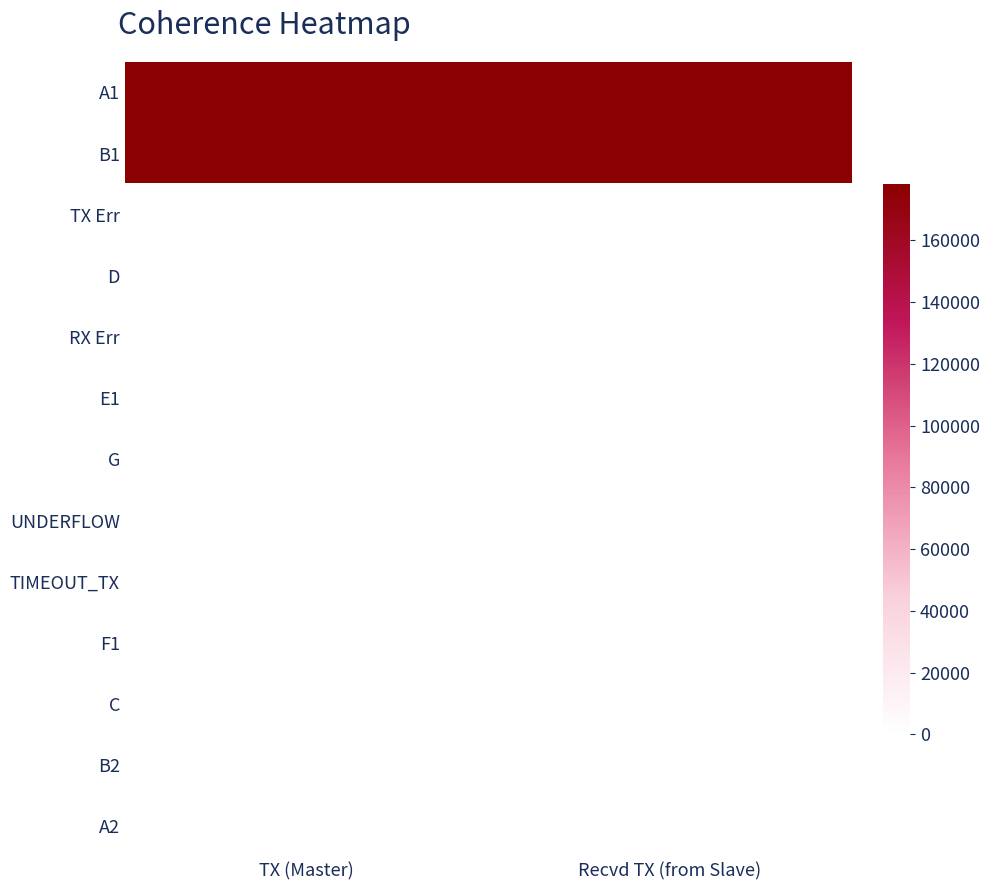

Which series has the largest total across all categories?

A1